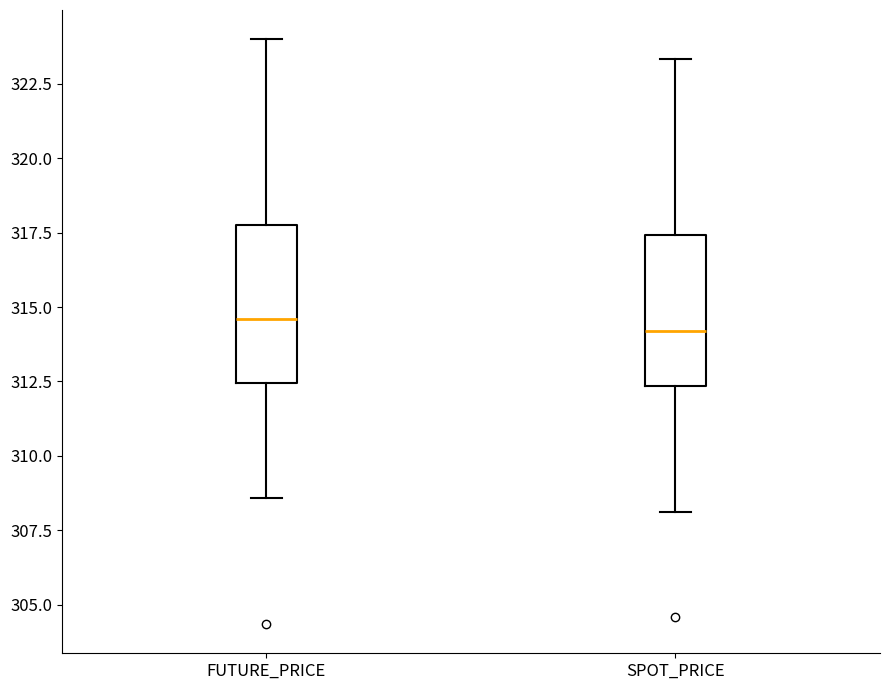

Where is the lower edge of the box for FUTURE_PRICE on the y-axis? The values are not printed on the chart, so give them approximately, as read against the axis.

312.5